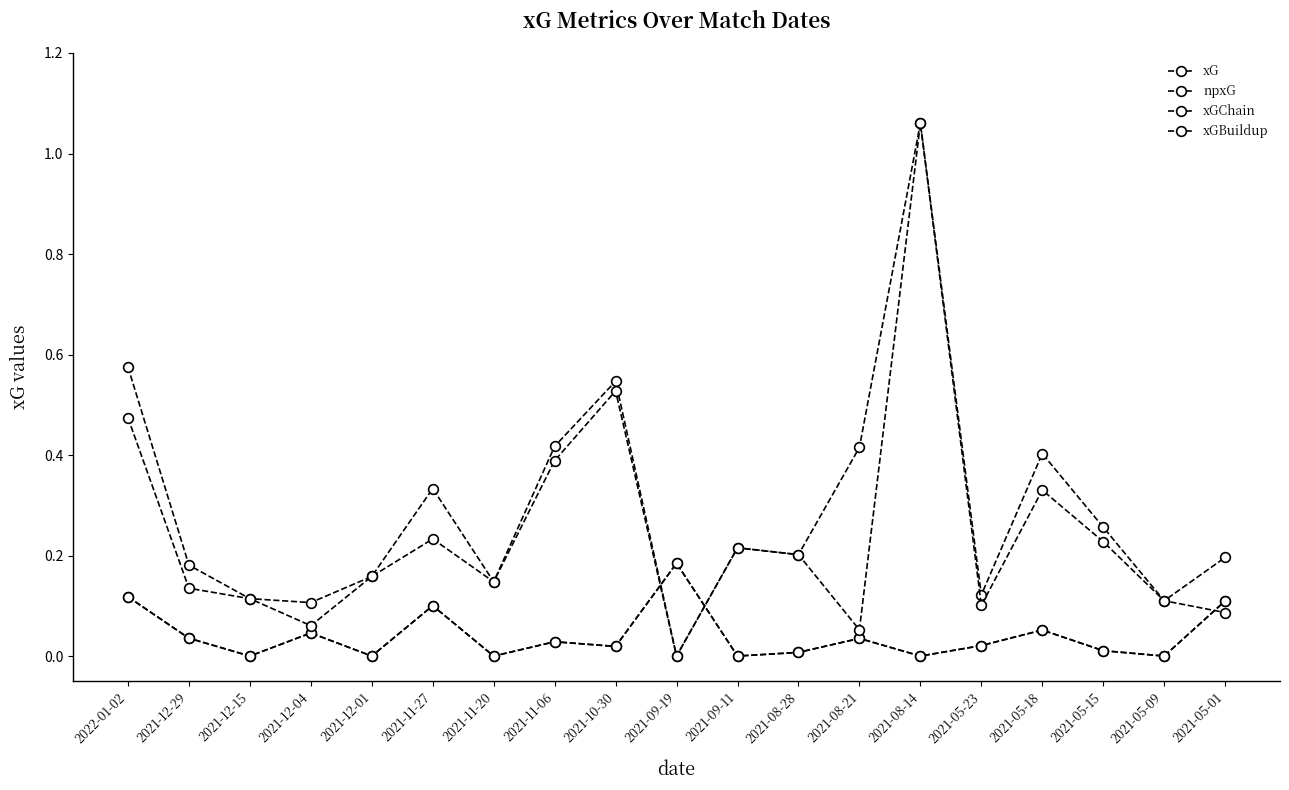

The npxG series shows 0.0 at 2021-11-20. True or false?

True